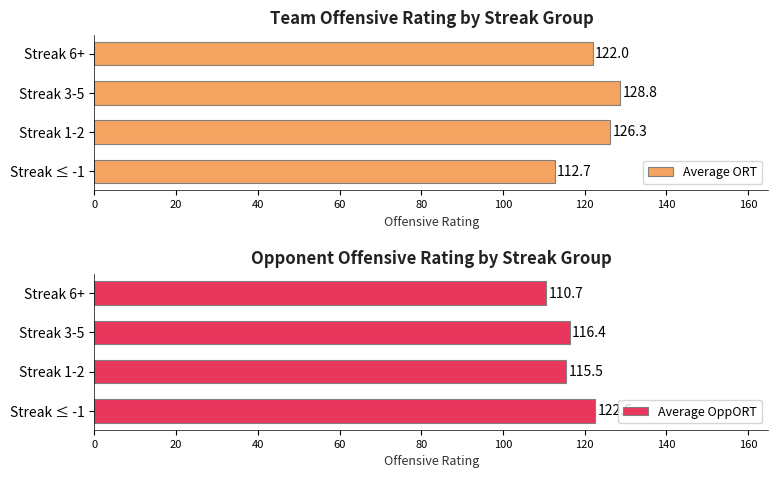

What is the approximate value of Average ORT at Streak ≤ -1?

112.7